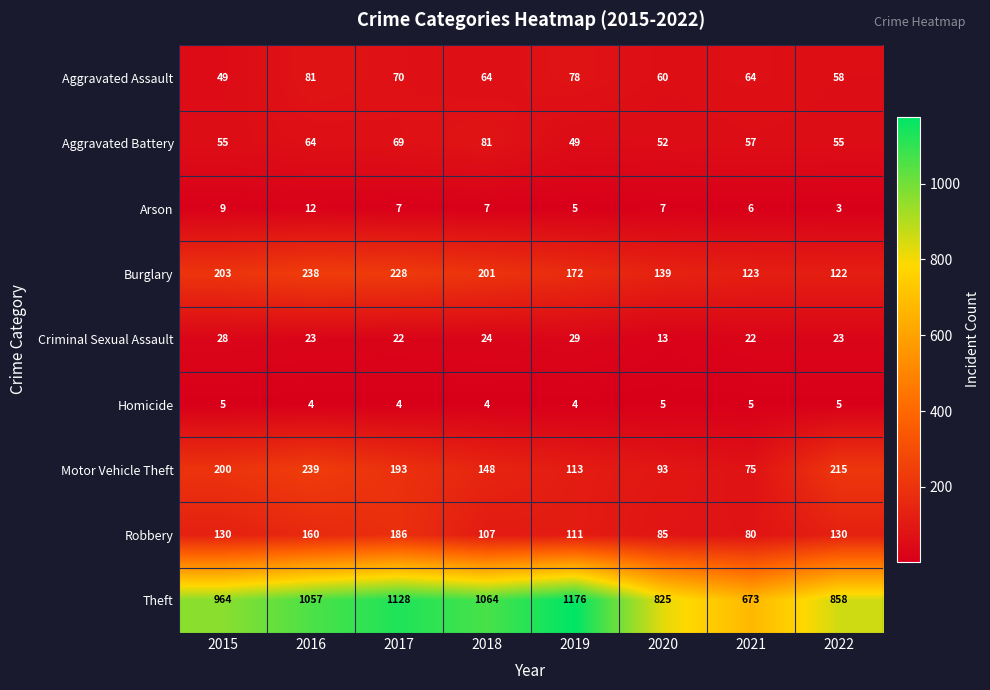

What is the difference between the Theft values at 2016 and 2019?

119